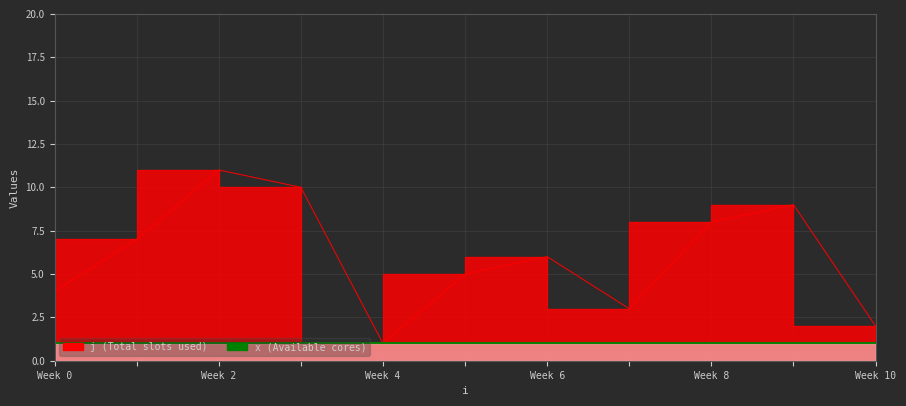

What is the value of the 11th point from the left?

2